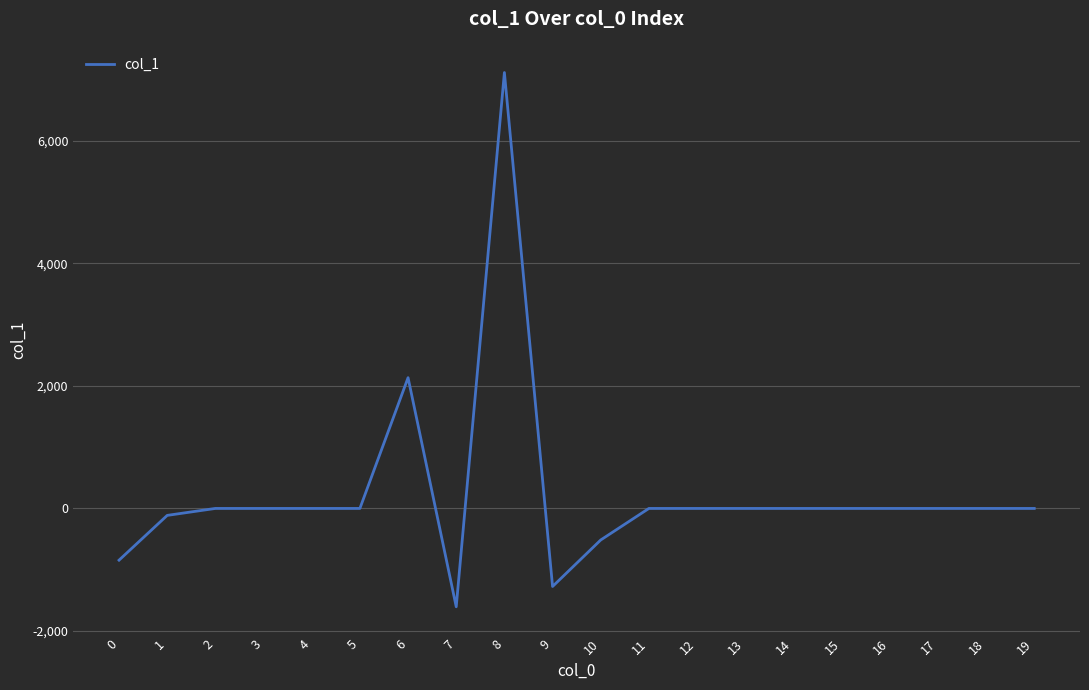

Reading right to left, extract all data points from this chart.

19=0.0	18=0.0	17=0.0	16=0.0	15=0.0	14=0.0	13=0.0	12=0.0	11=0.0	10=-514.5	9=-1273.4	8=7111.0	7=-1604.3	6=2133.0	5=0.0	4=0.0	3=0.0	2=0.0	1=-113.4	0=-843.8